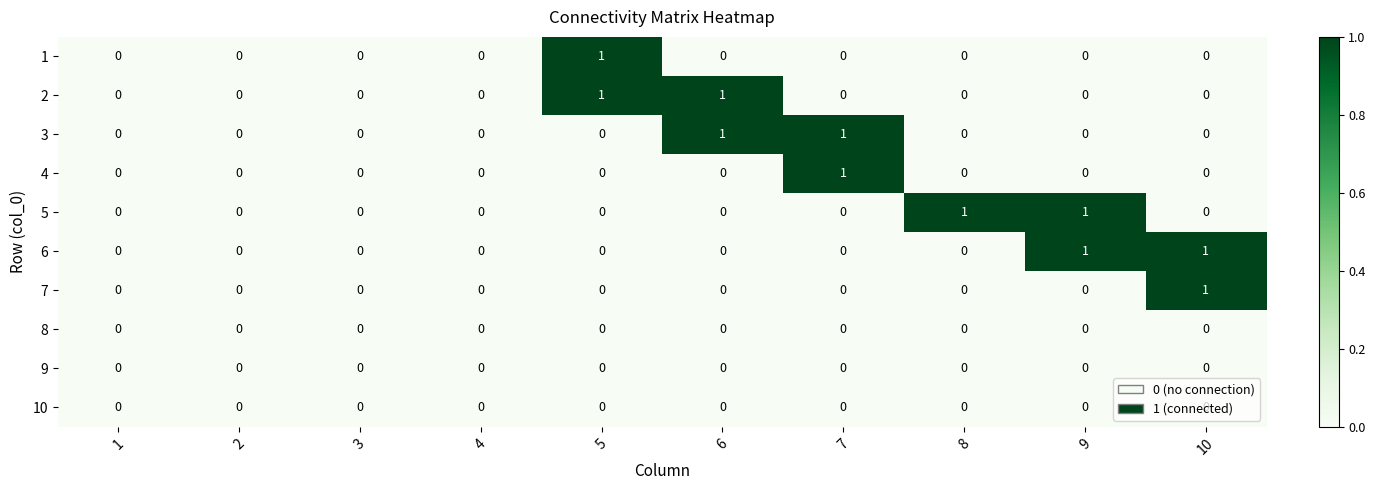

Count the 7 values in the range 0 to 1.

10